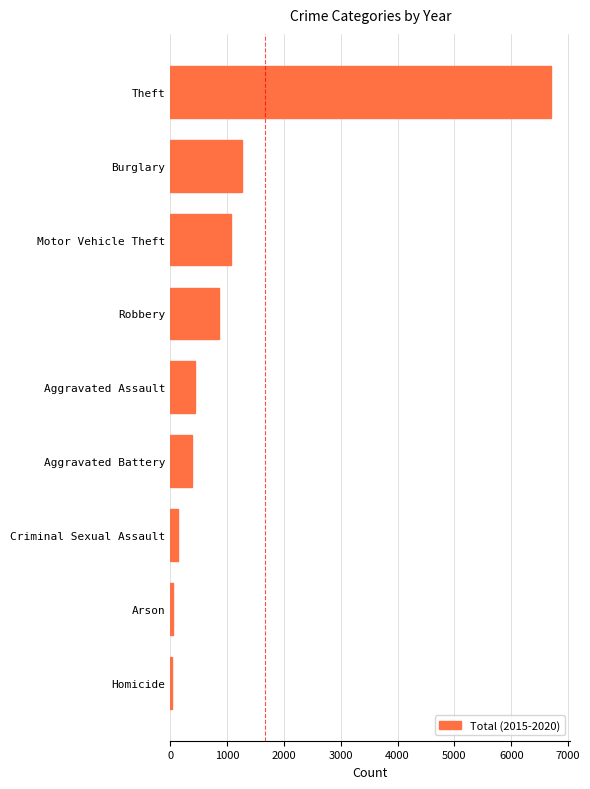

Where is the data nearest to the value 3366?

Burglary